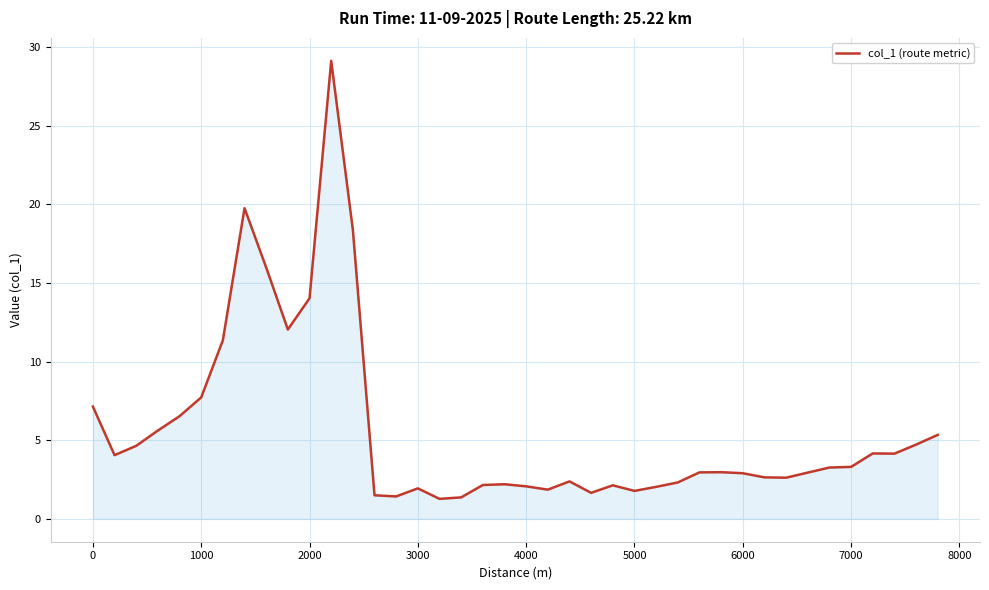

How many series are shown in this chart?

1